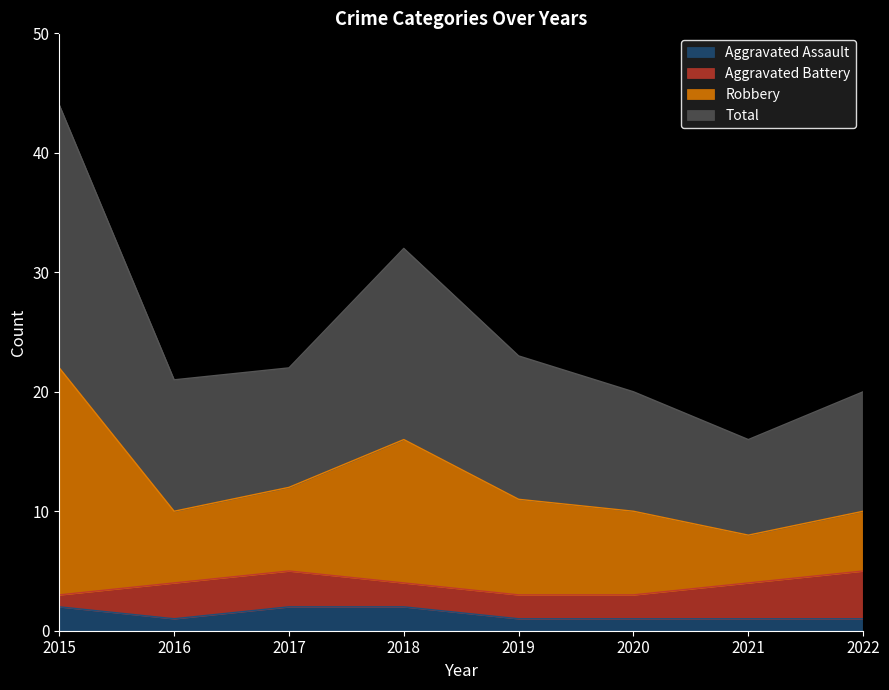

How many data points in Aggravated Assault are above 1?

3